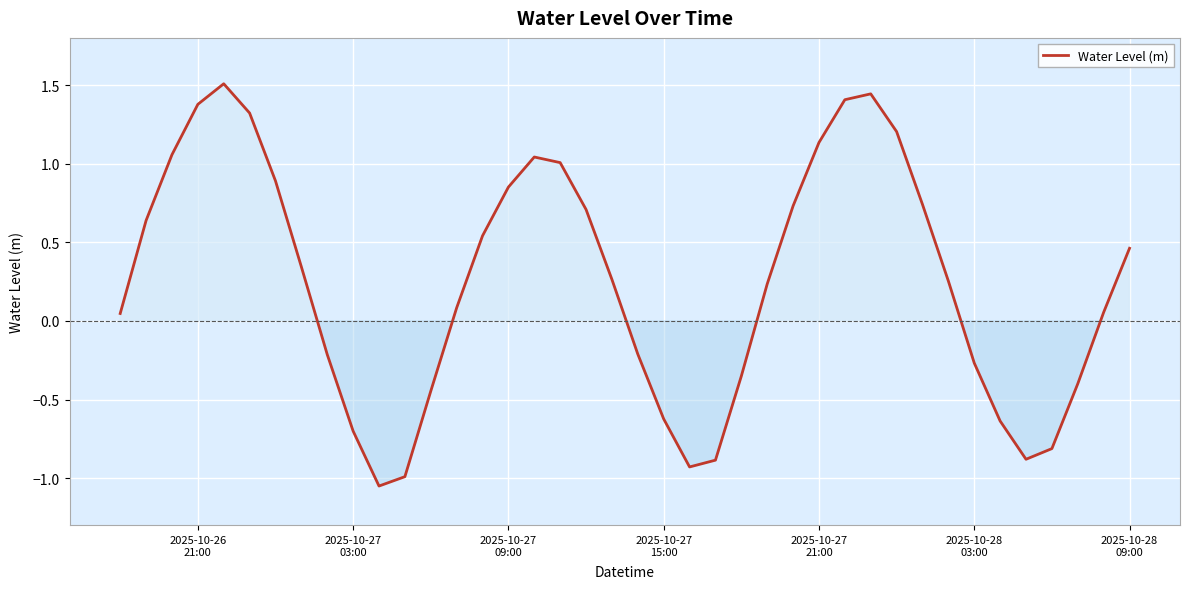

What is the greatest value displayed?

1.5